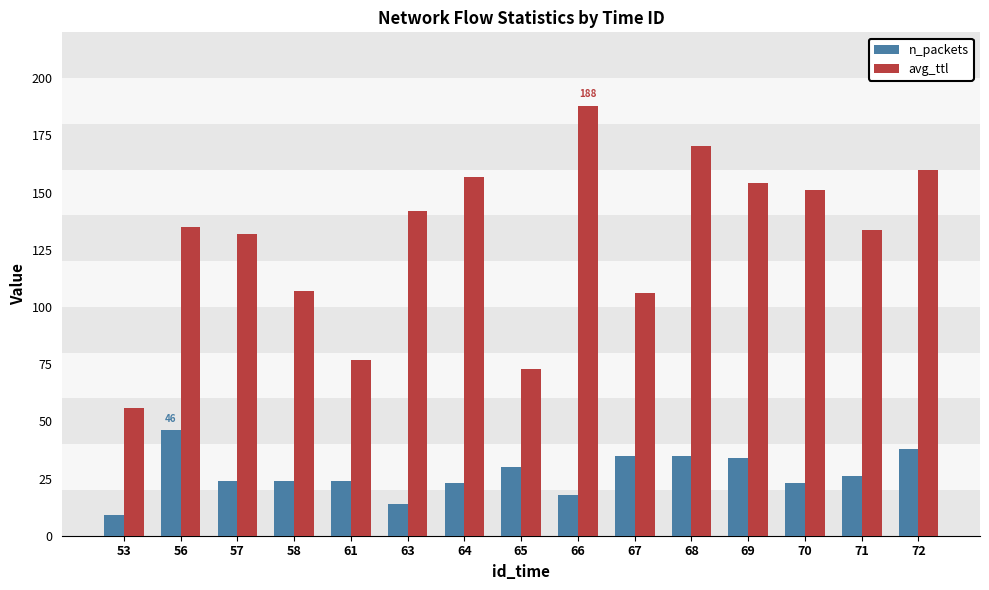

What is the difference between the avg_ttl values at 70 and 63?

9.2